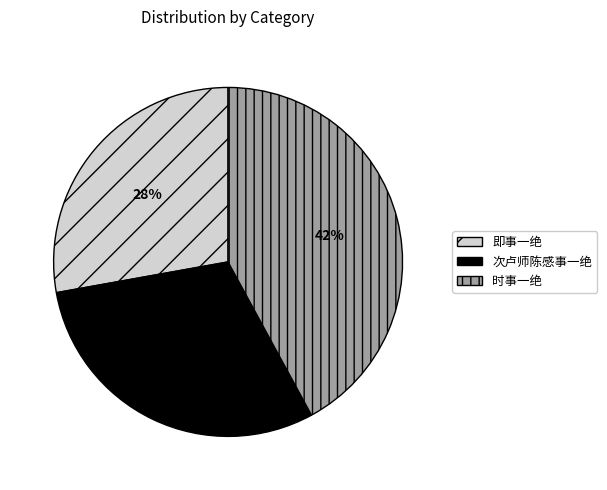

Which category has the smallest portion of the pie?

即事一绝